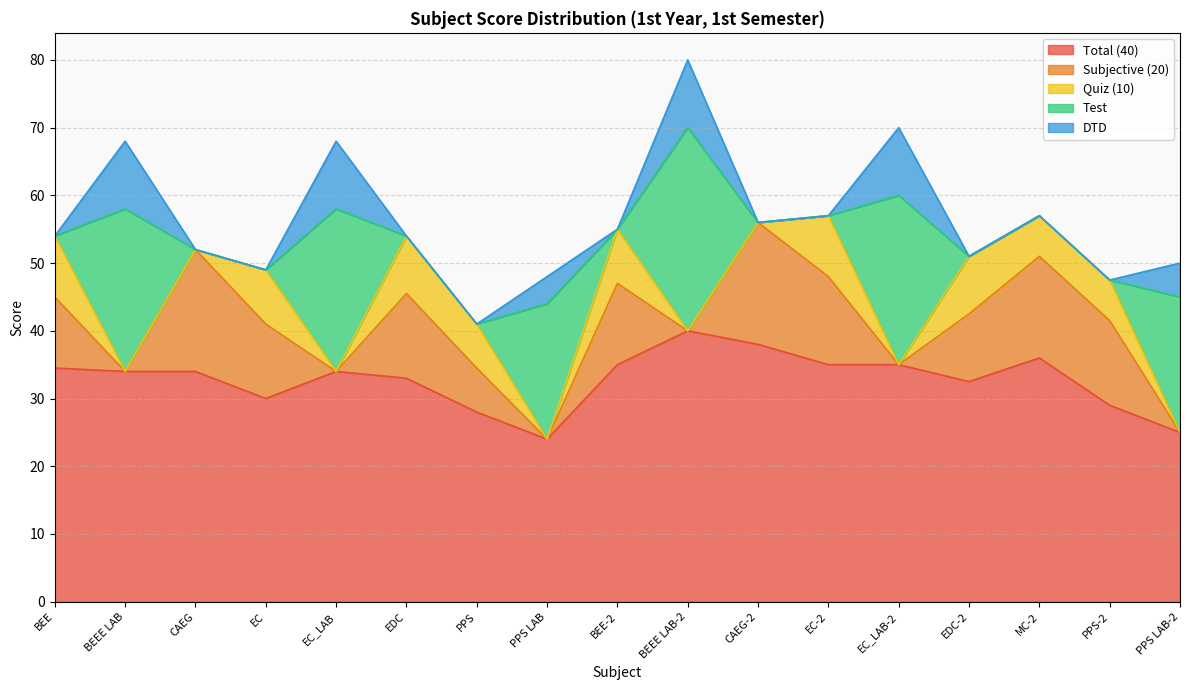

Where do Quiz (10) and Test first cross each other?

BEE and BEEE LAB